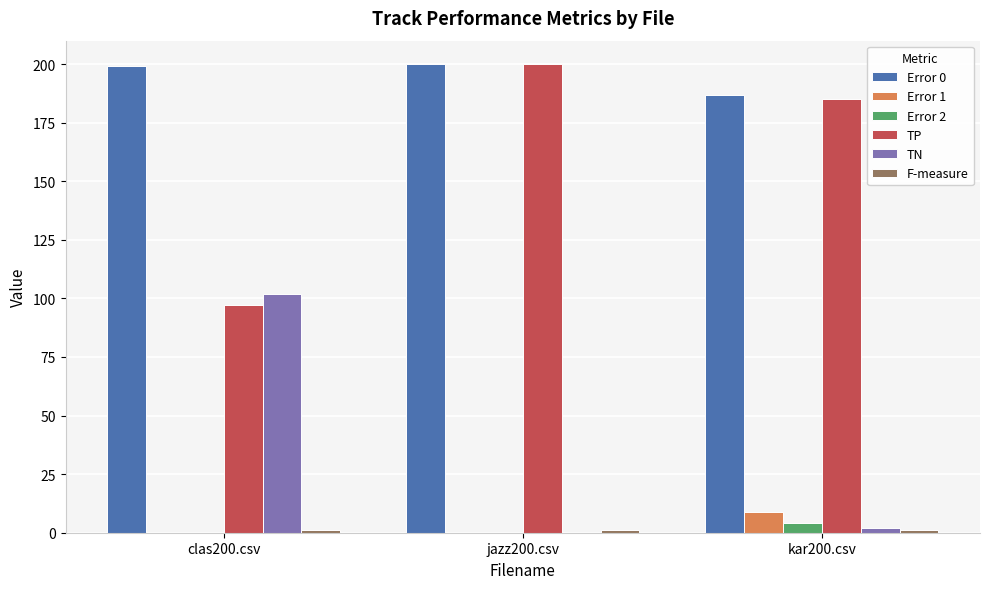

What value does the Error 0 series have at kar200.csv?

187.0